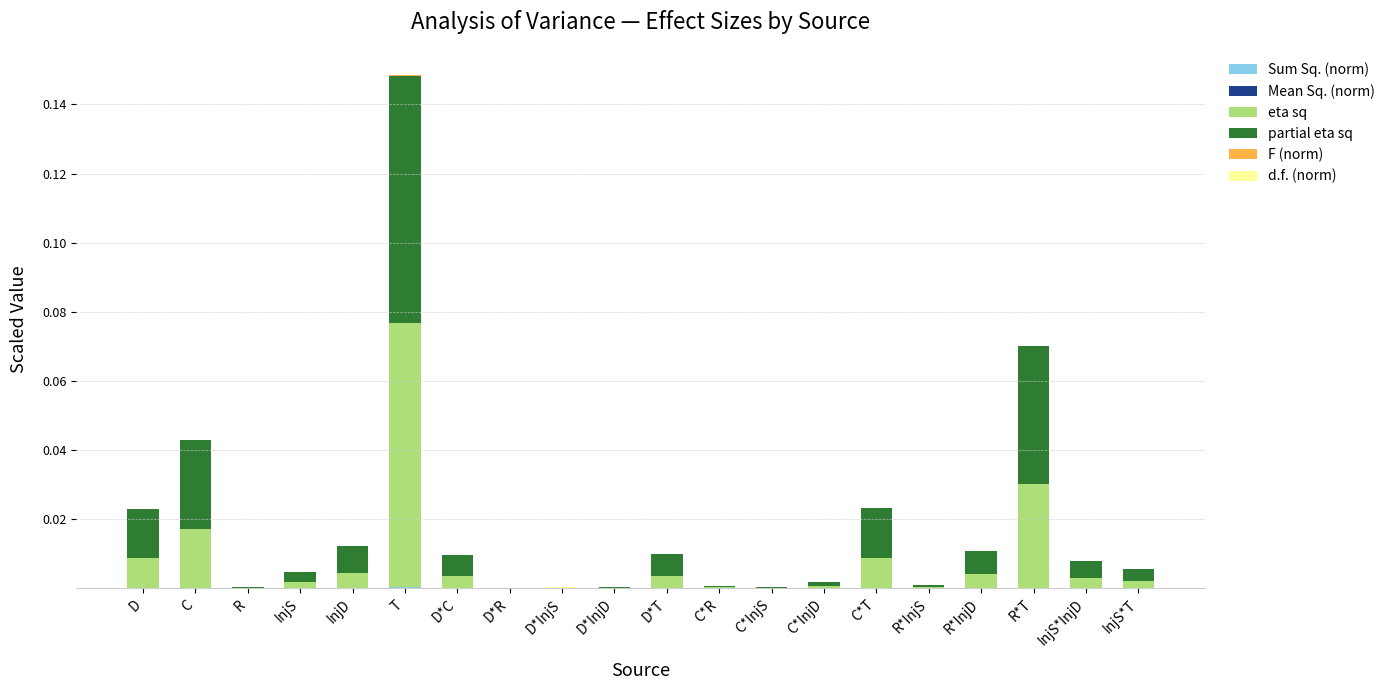

At which category is the sum across all series the highest?

T